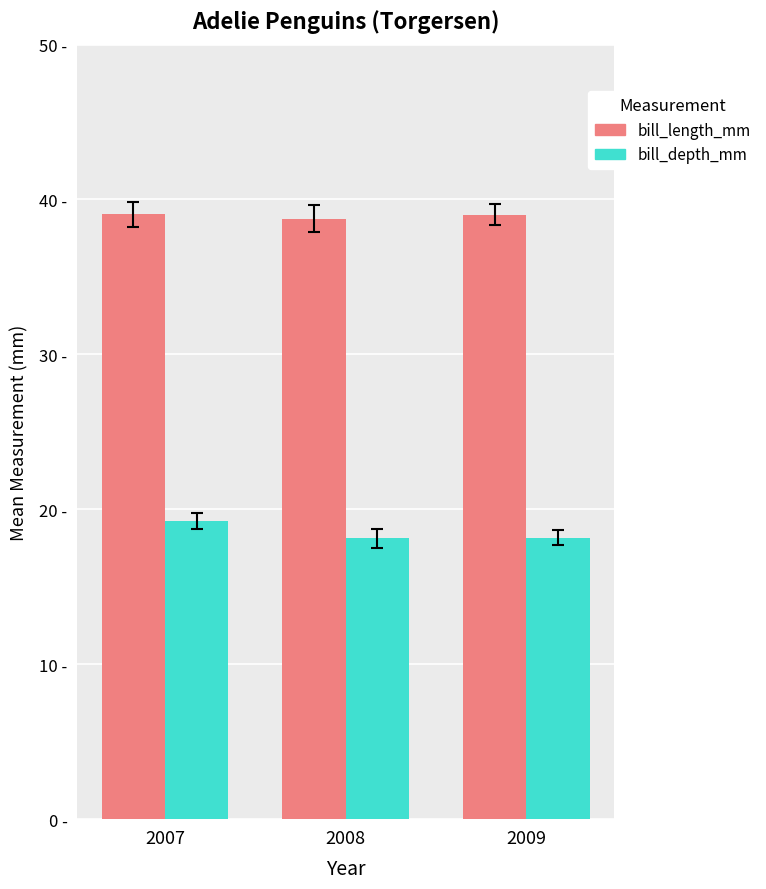

Is it true that bill_length_mm equals 25.1 at 2008?

False